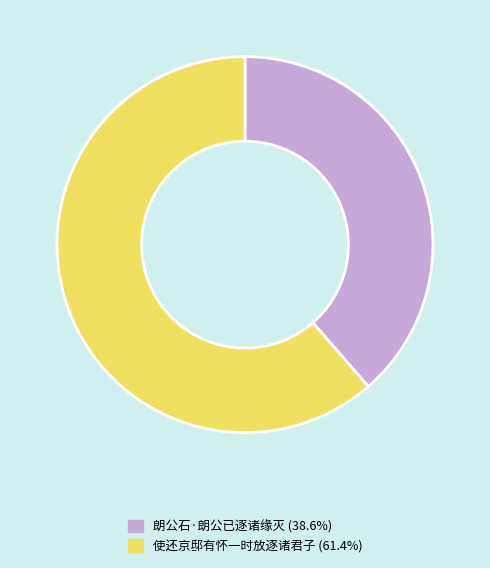

What is the ratio of the value at 使还京邸有怀一时放逐诸君子 to the value at 朗公石·朗公已逐诸缘灭?

1.6